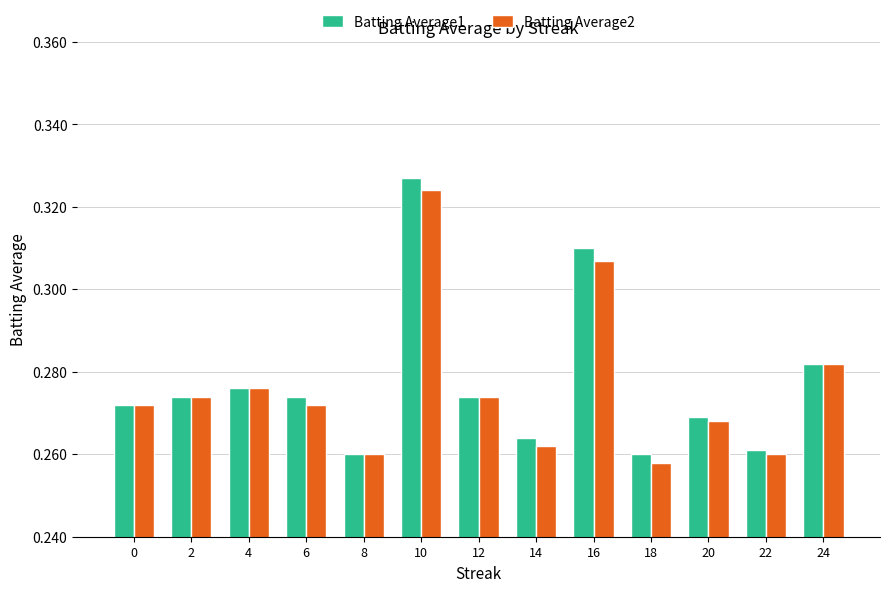

Which label corresponds to the largest value in the chart?

10